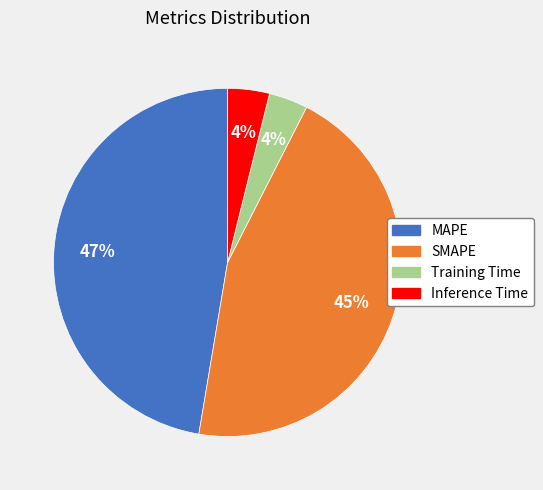

Do Inference Time and MAPE together represent more than half of the pie?

Yes